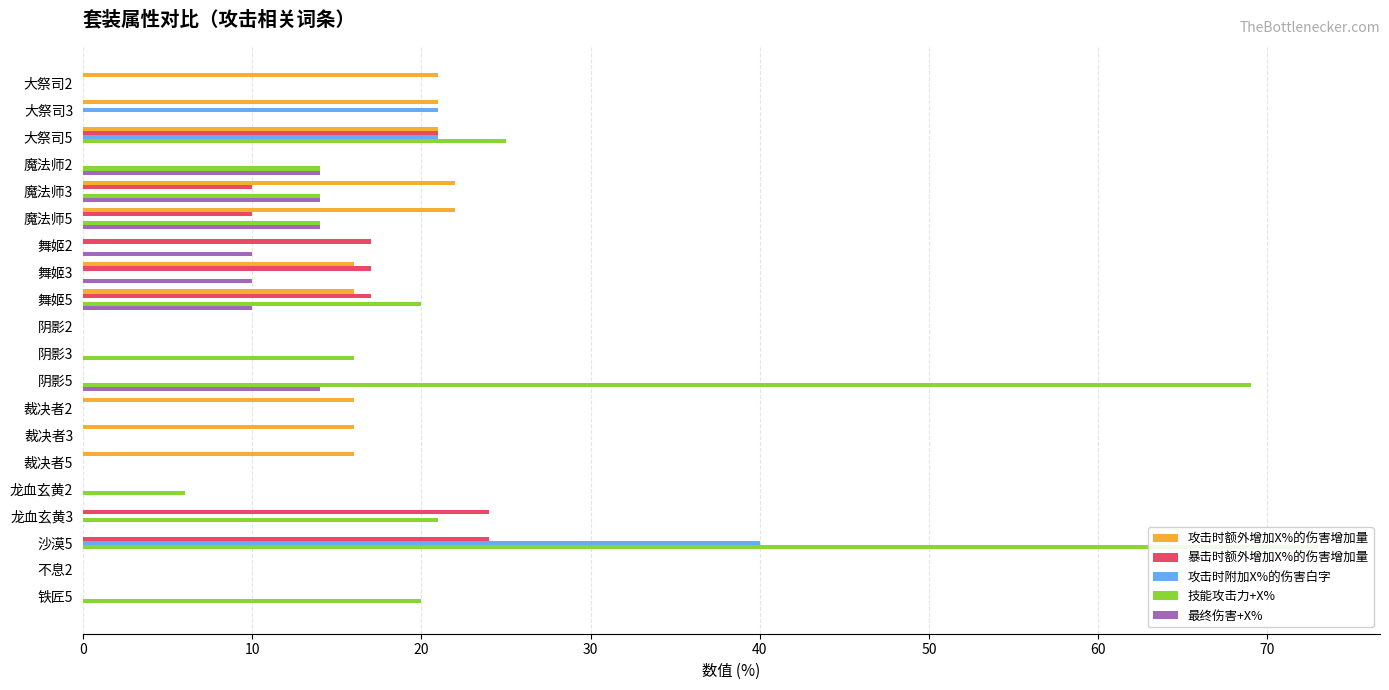

True or false: 攻击时附加X%的伤害白字 has a value of 16 at 阴影2.

False